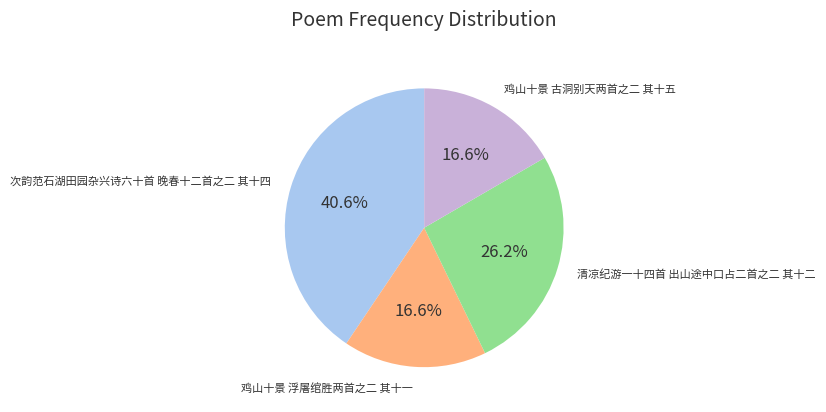

Does any single category account for the majority?

No